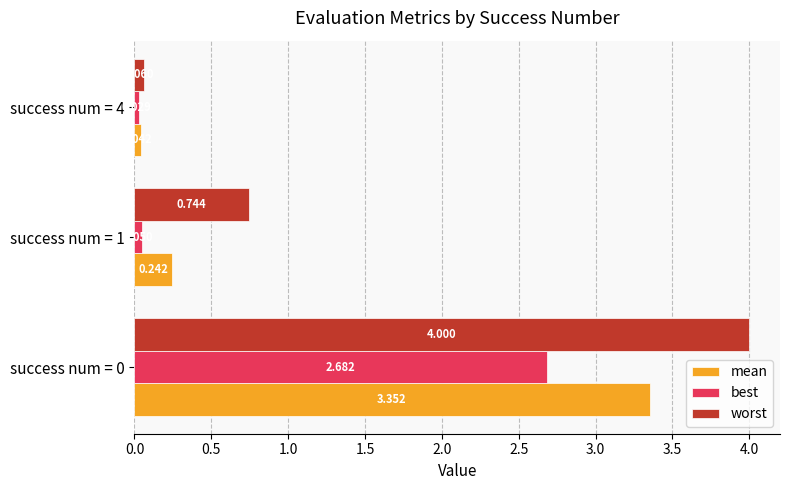

Between success num = 0 and success num = 4, which series saw the biggest shift?

worst